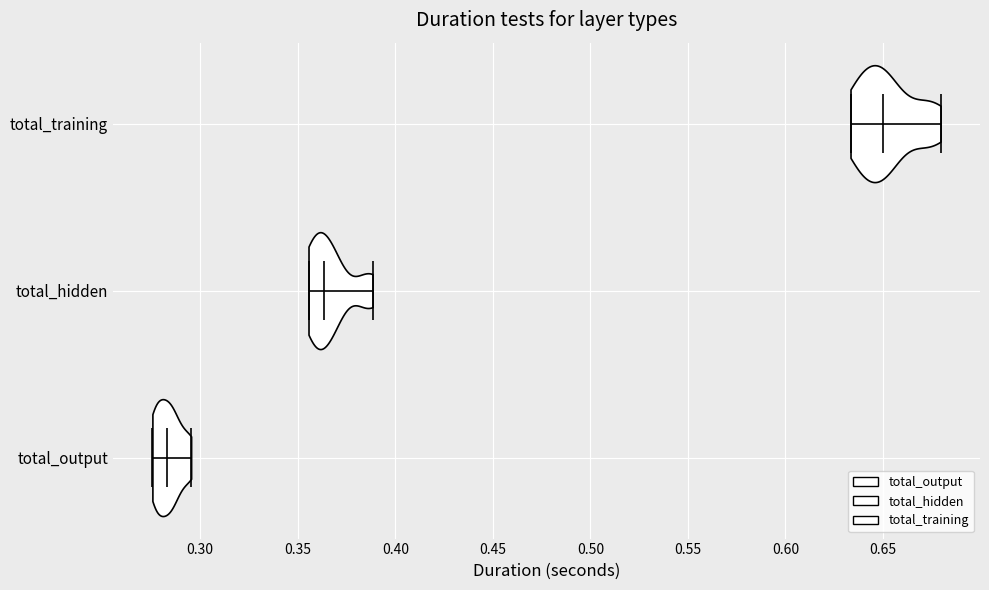

Reading bottom to top, read every violin against the x-axis: where its median line is, and the lowest and highest points it reaches. The values are not printed on the chart, so give them approximately, as read against the axis.

total_output: median line 0.285, lowest point 0.275, highest point 0.295
total_hidden: median line 0.365, lowest point 0.355, highest point 0.390
total_training: median line 0.650, lowest point 0.635, highest point 0.680